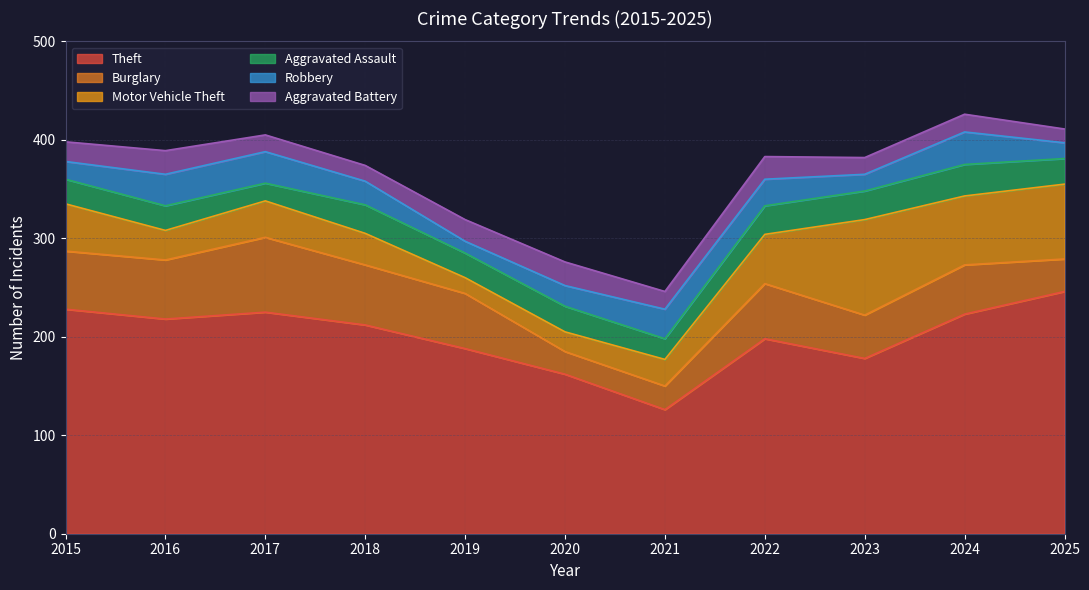

How many intersections are there between Aggravated Battery and Burglary?

2